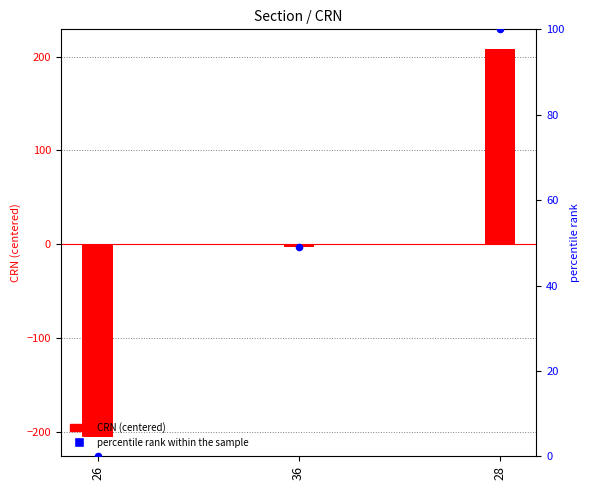

Which series contains the lowest Y value?

CRN (centered)